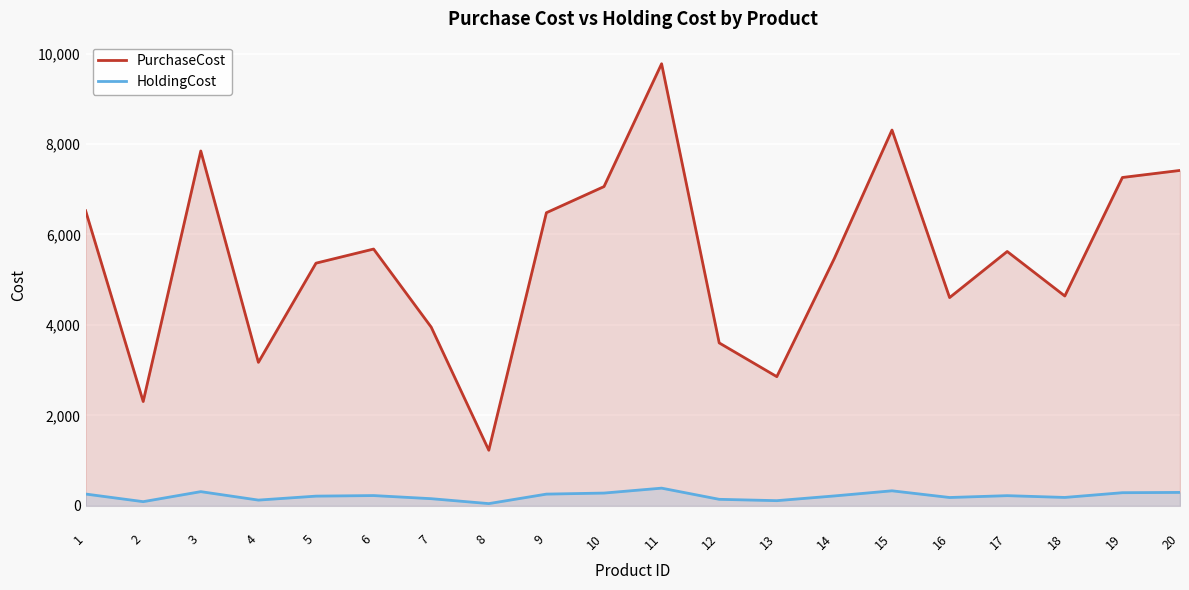

What is the value of the PurchaseCost point at the 5th from the left?

5365.0